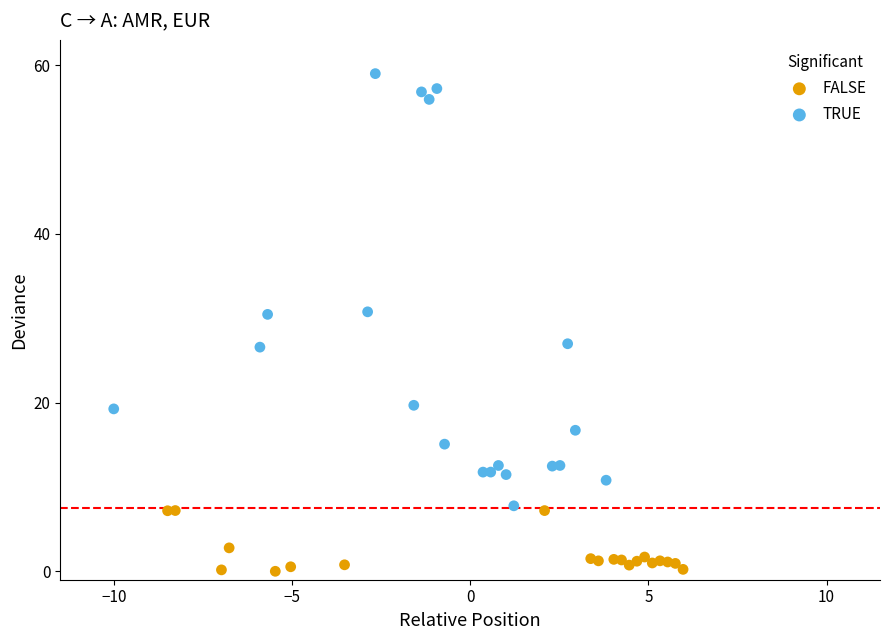

Which series reaches the minimum Y coordinate?

FALSE